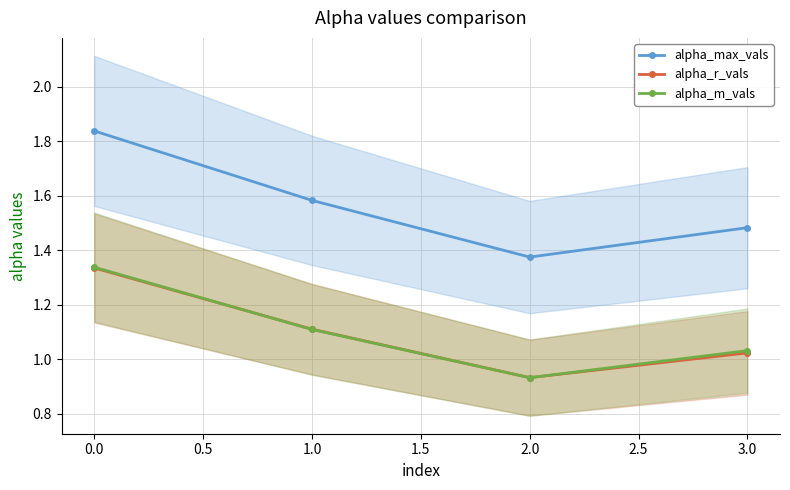

At how many categories does at least one series exceed 1?

4